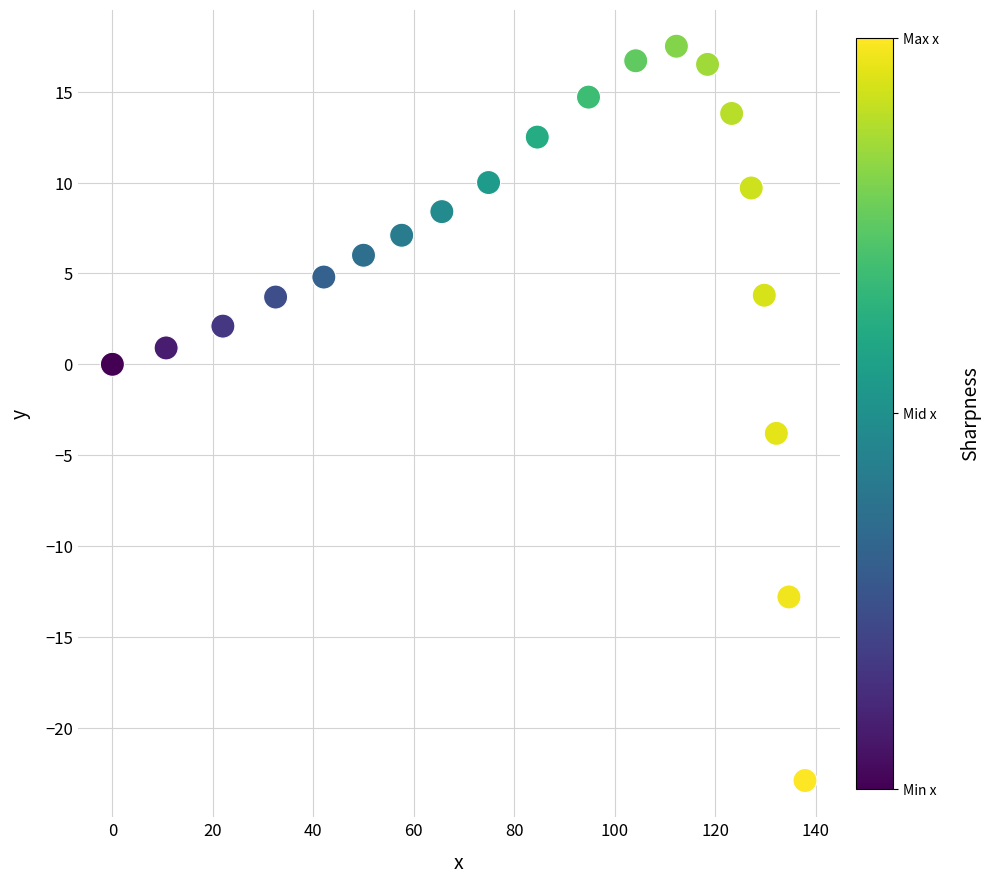

What is the range of X values (max minus min)?

137.9